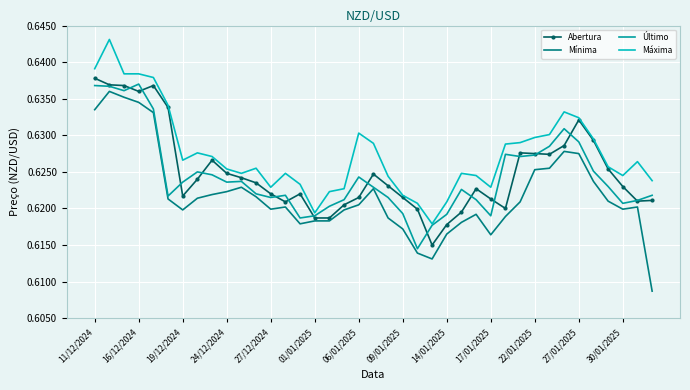

Which series has the widest spread of values?

Mínima